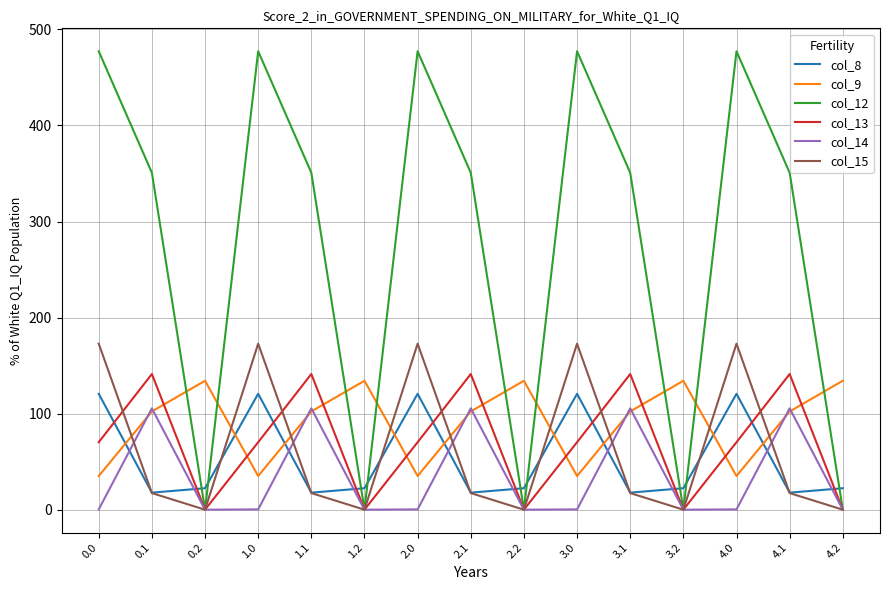

Is the value of col_8 at 3.1 greater than the value of col_9 at 0.2?

No